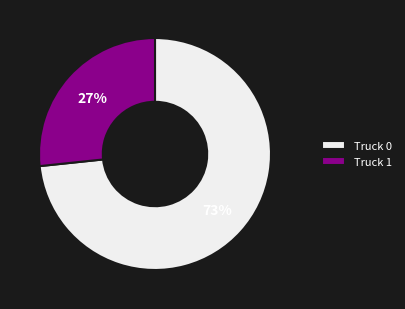

Which has a higher value, Truck 0 or Truck 1?

Truck 0